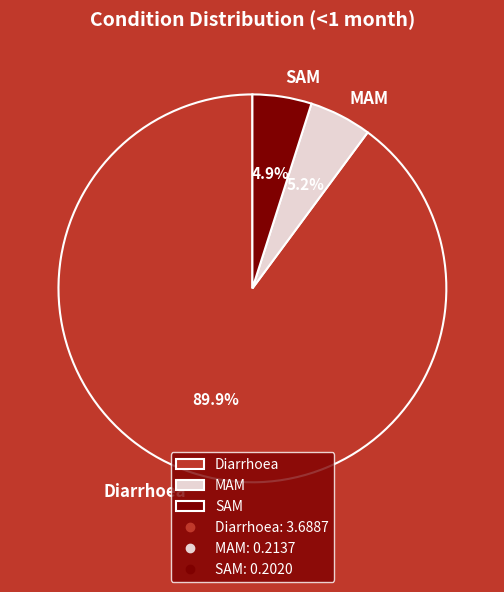

Count the number of slices in the pie.

3